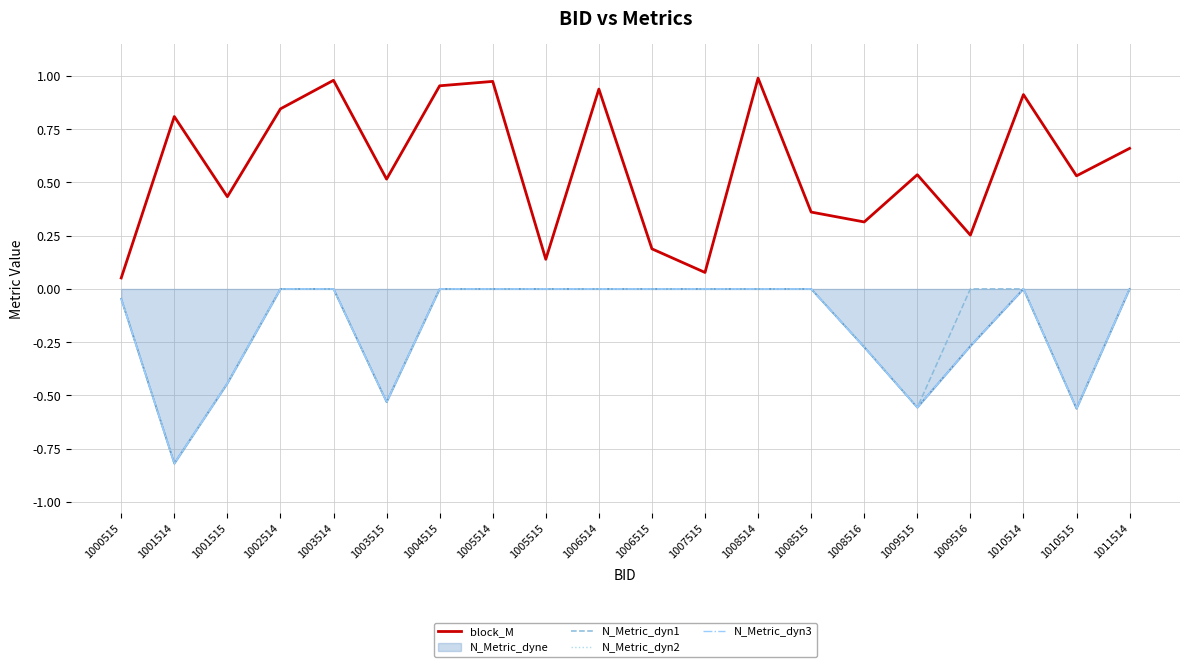

What are all the series names shown in the legend?

block_M, N_Metric_dyn1, N_Metric_dyn2, N_Metric_dyn3